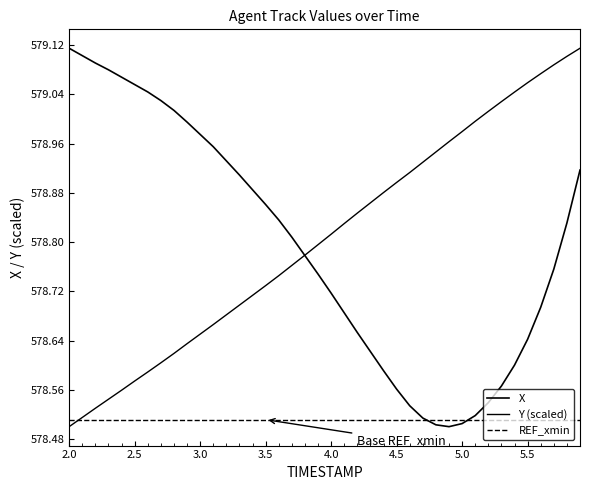

What is the maximum value shown in the chart?

579.1